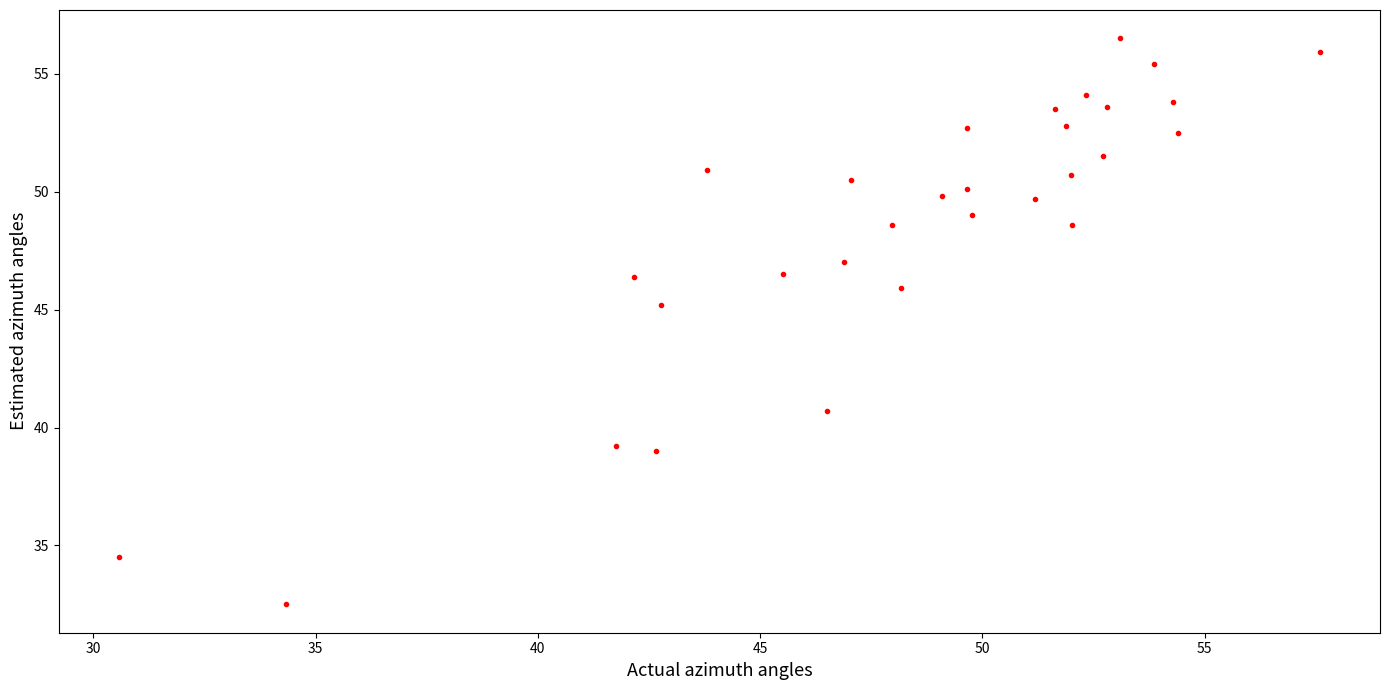

What Y value in the scatter plot is closest to 44?

45.2